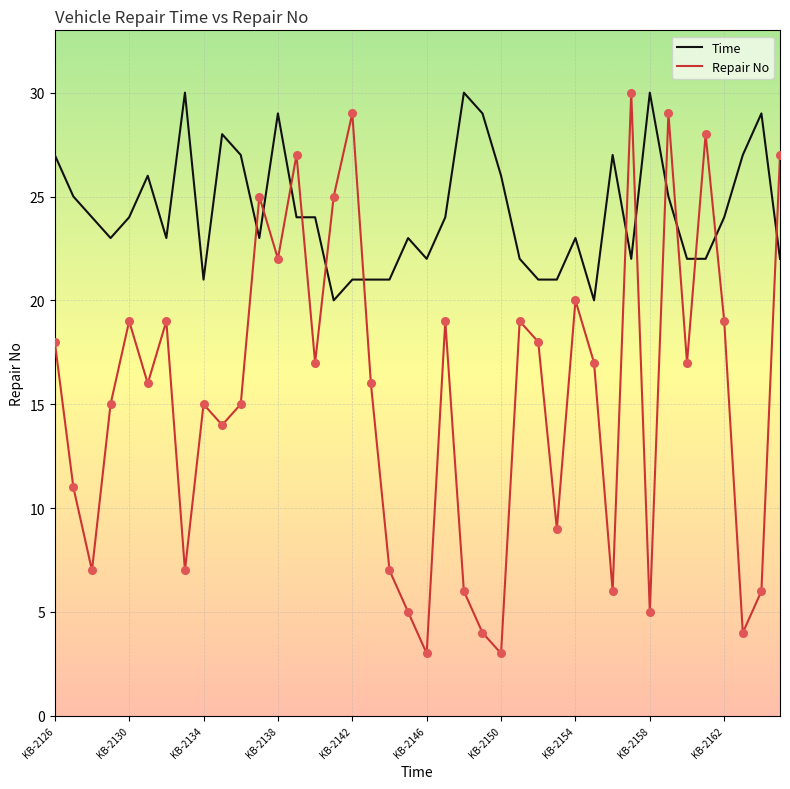

Which series has the widest spread of values?

Repair No